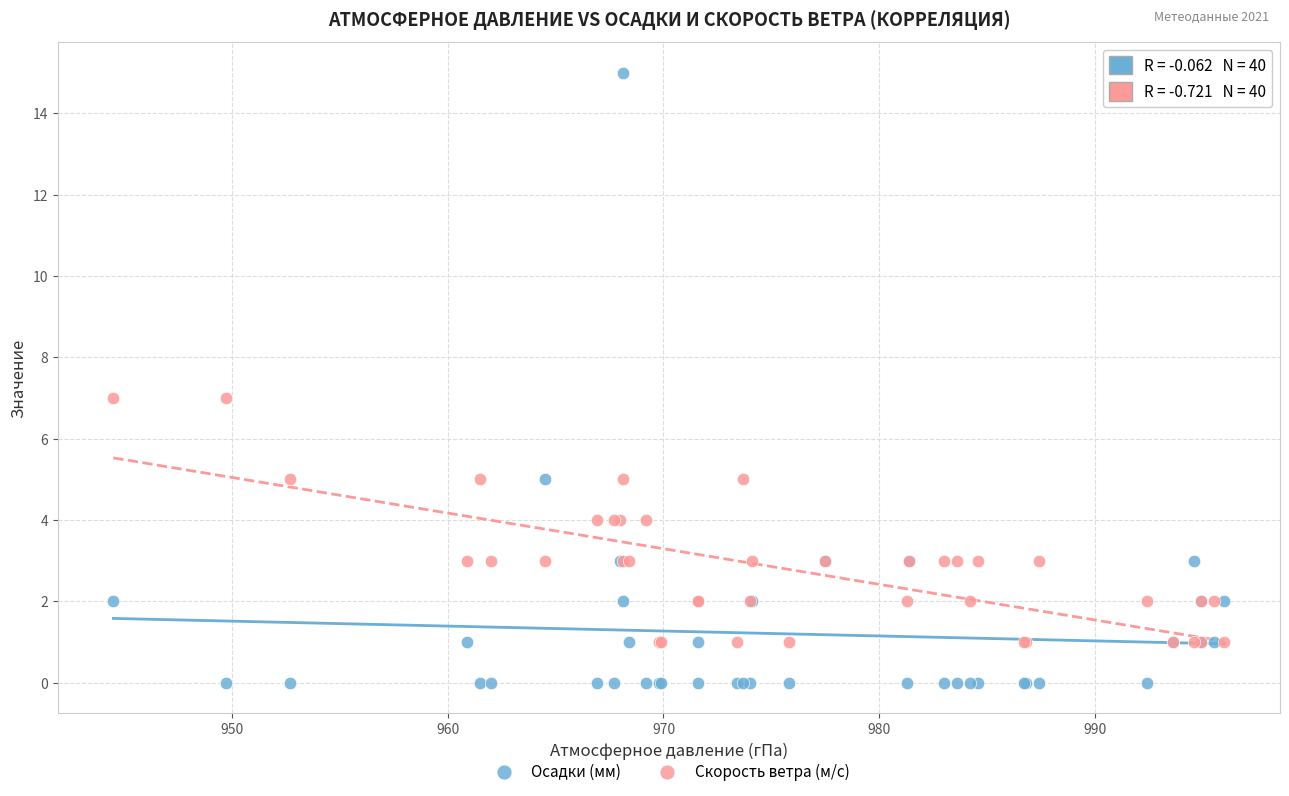

What are all the series names shown in the legend?

Осадки (мм), Скорость ветра (м/с)